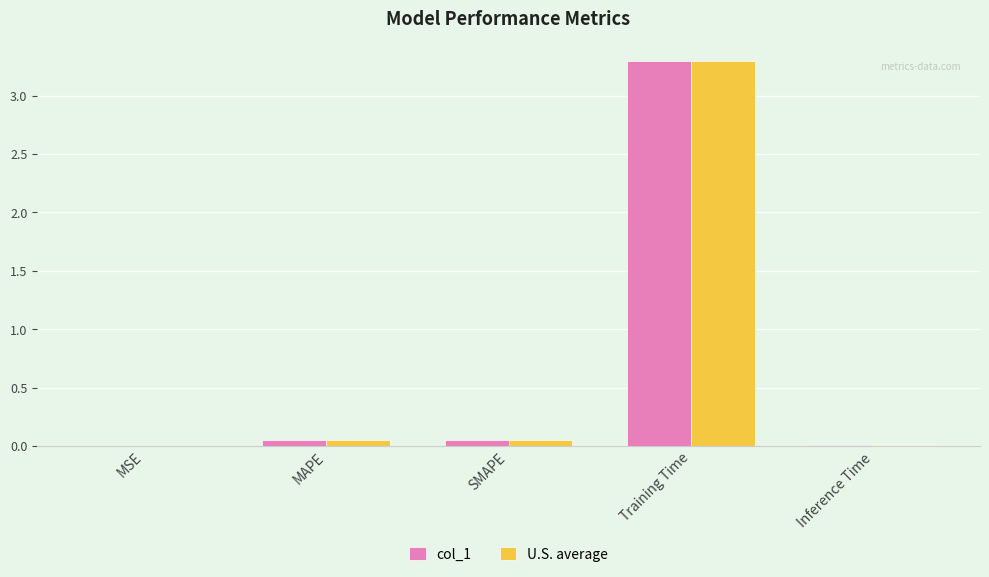

At which category does the chart reach its peak across all series?

Training Time